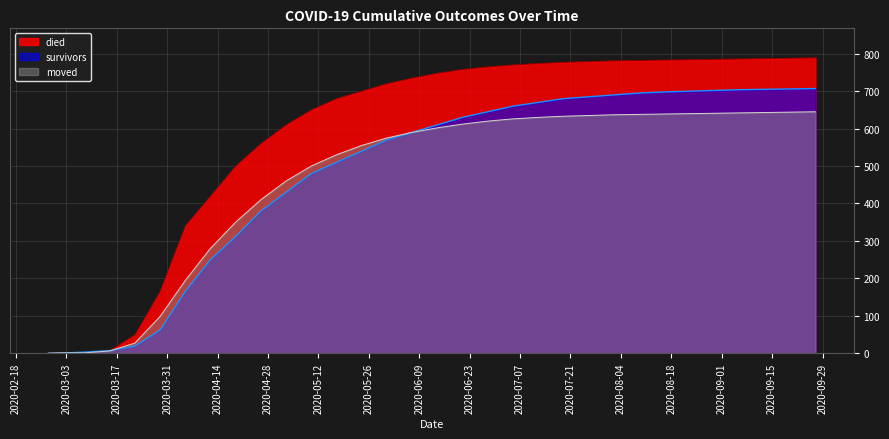

What is the sum of the died values at 2020-05-24 and 2020-09-06?

1486